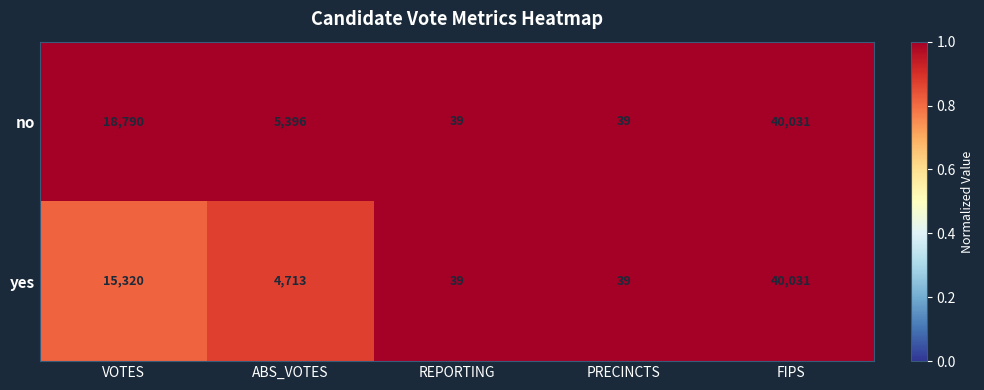

True or false: yes has a value of 15320 at VOTES.

True